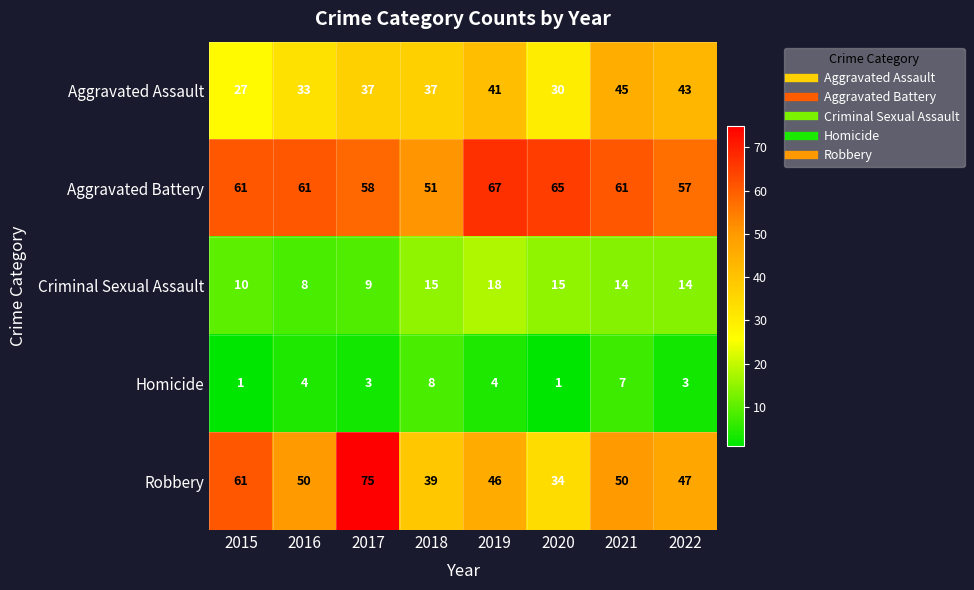

What is the average value of the Aggravated Assault series?

37